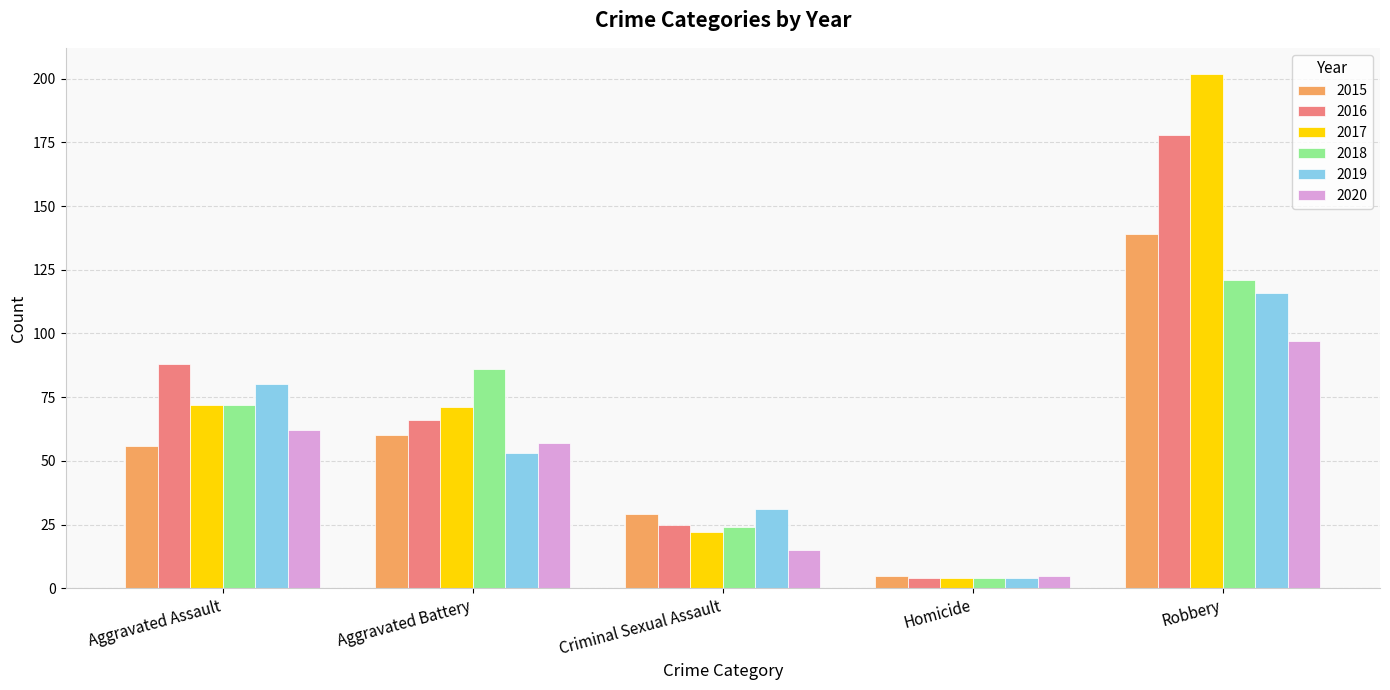

At which category is the sum across all series the highest?

Robbery